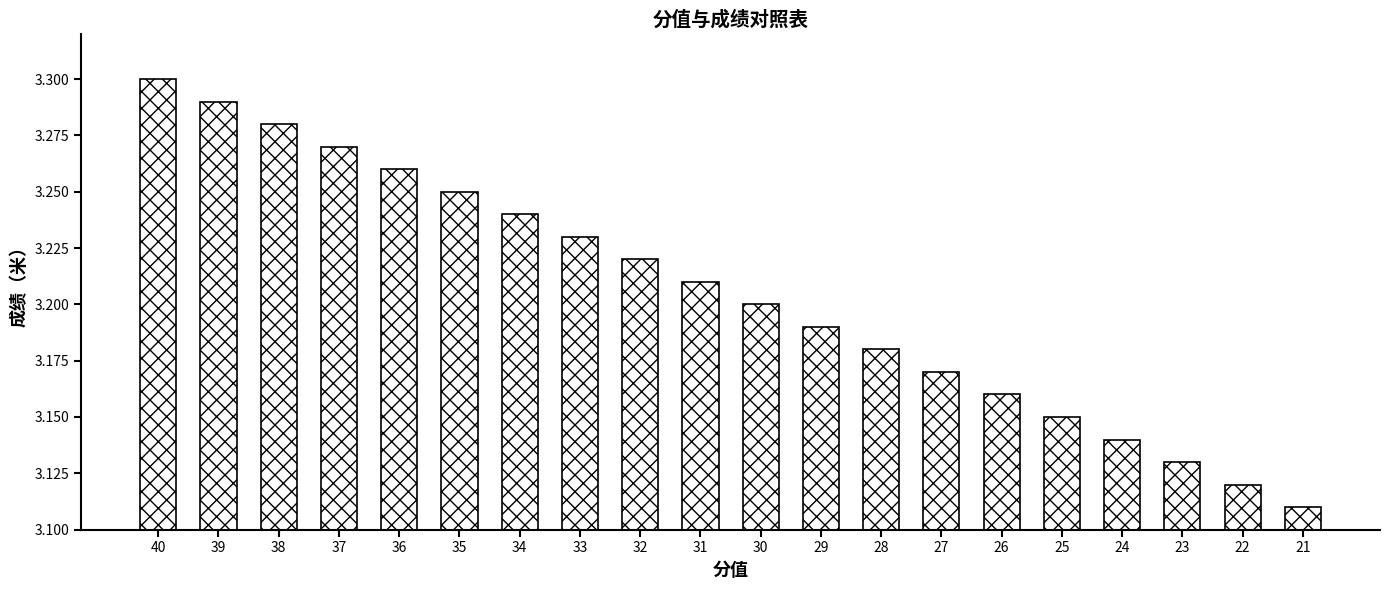

Which has a higher value, 27 or 33?

33